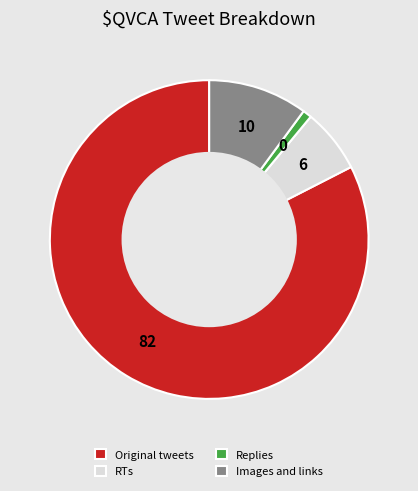

Which slice is the smallest?

Replies